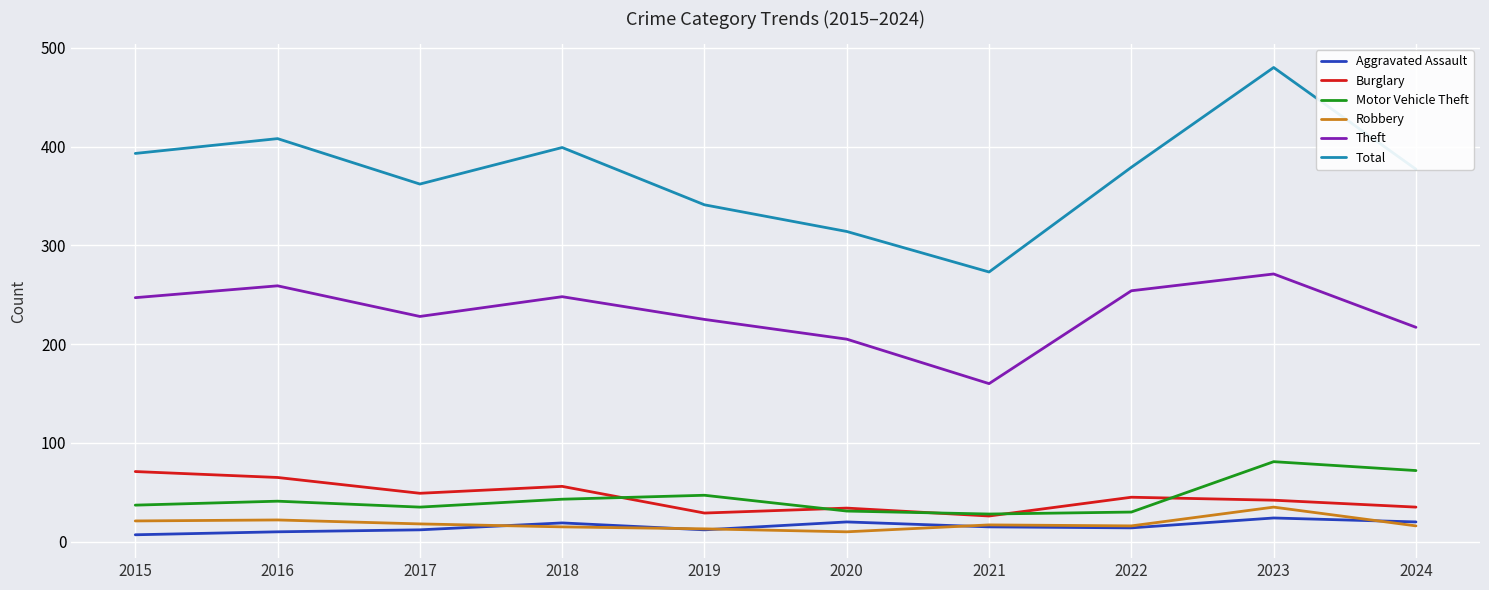

How many series are shown in this chart?

6